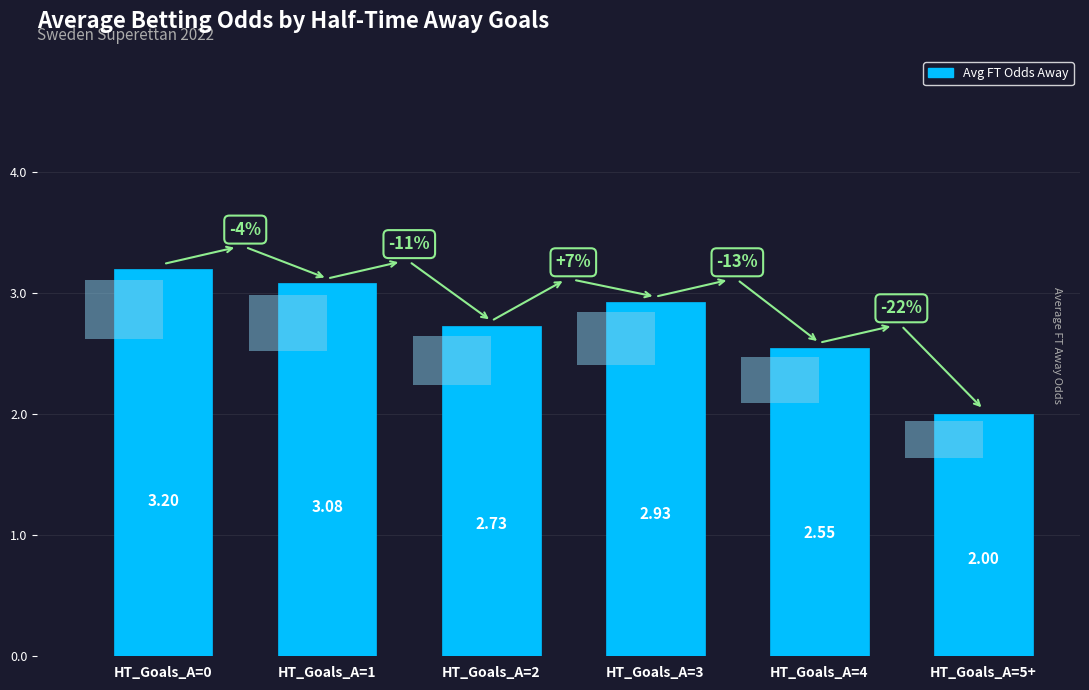

The value at HT_Goals_A=3 is 1.8. True or false?

False